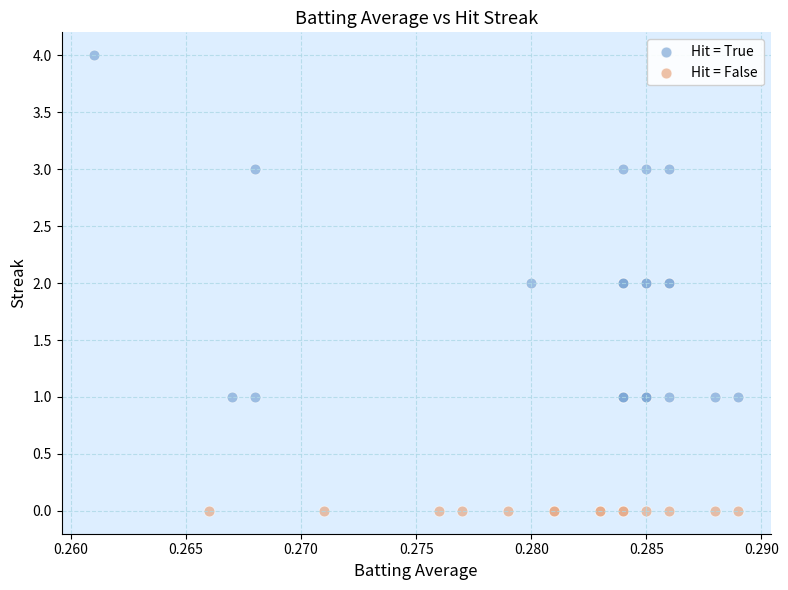

Which series reaches the maximum Y coordinate?

Hit = True